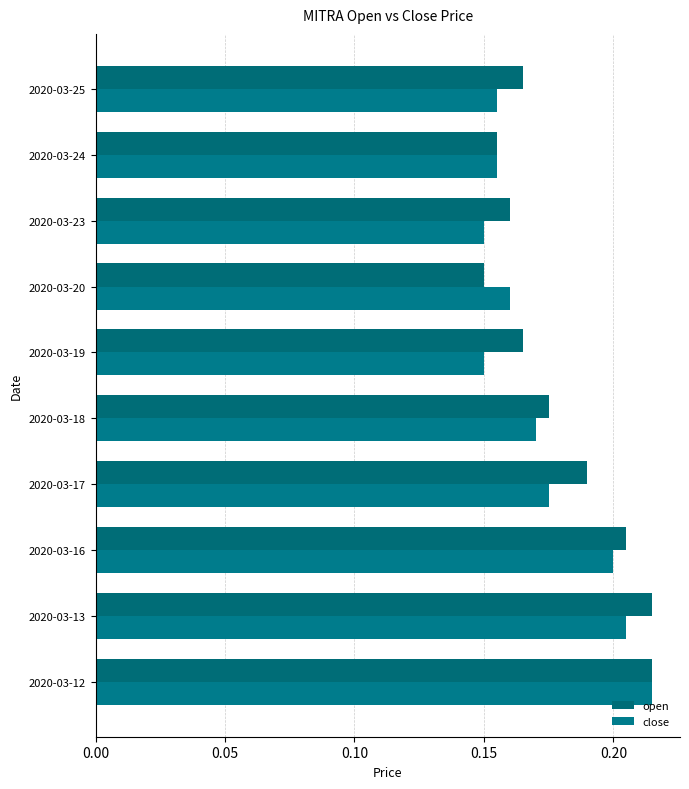

List the series in order of their overall mean, lowest first.

close, open